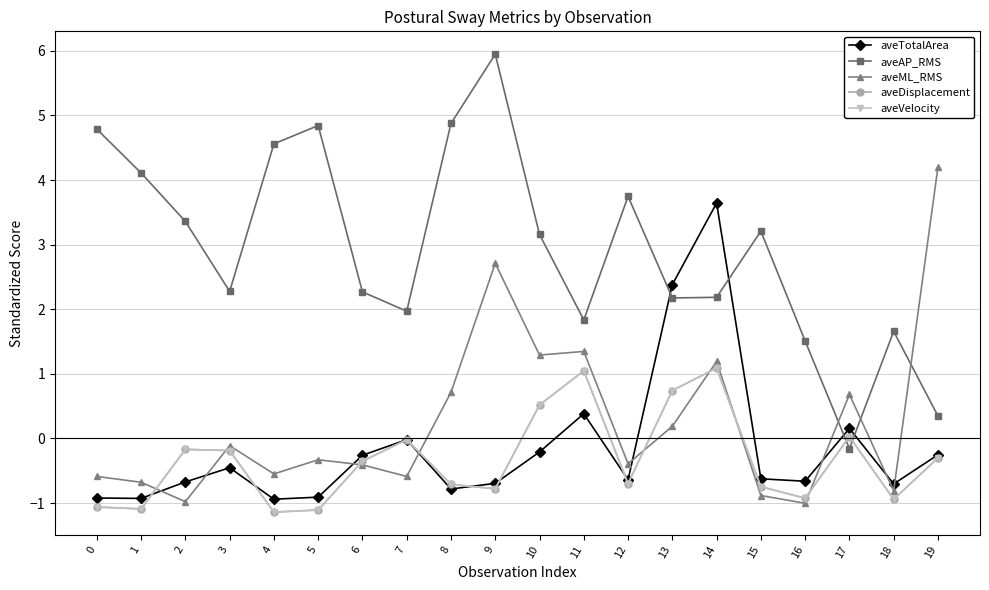

Which series ends up on top after the final intersection of aveVelocity and aveML_RMS?

aveML_RMS